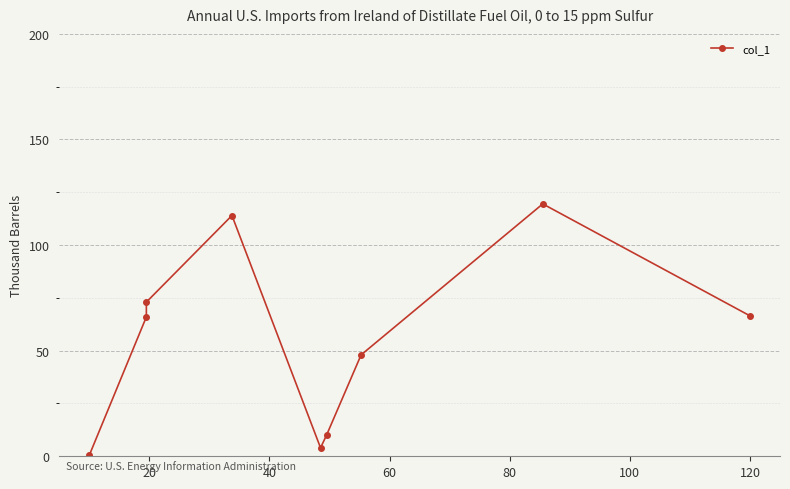

What is the ratio of the value at 100 to the value at 120?

0.2